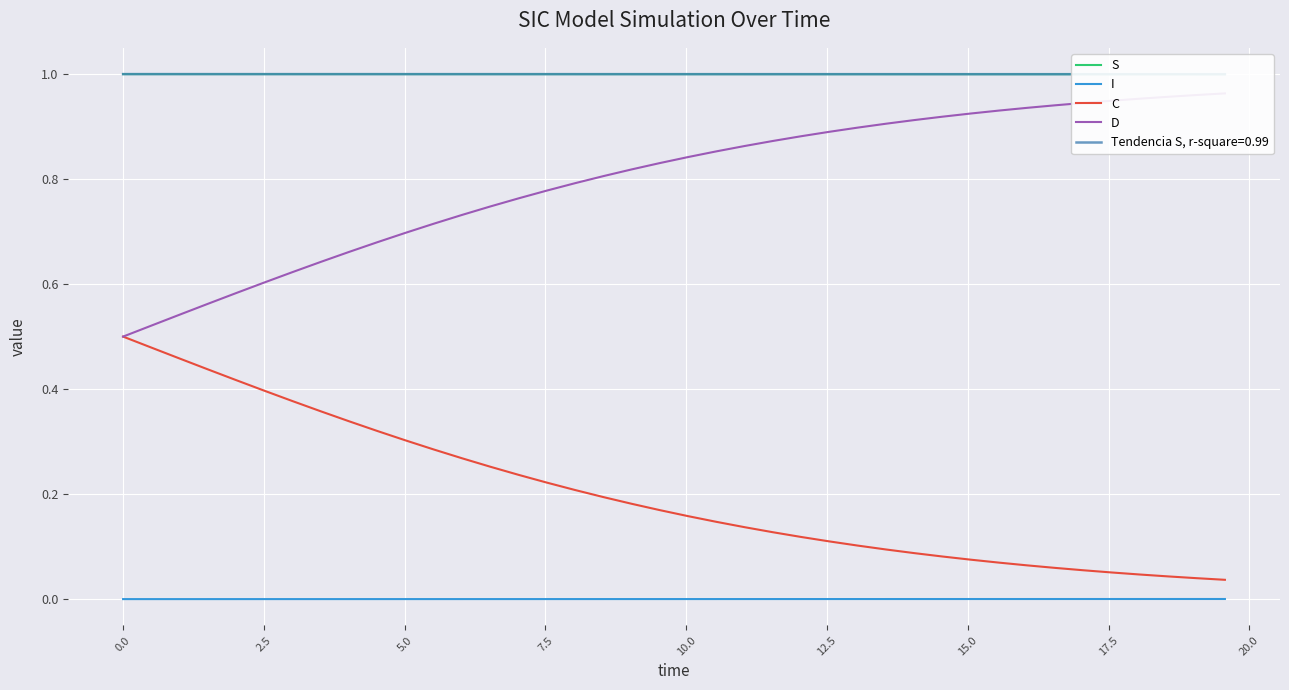

True or false: I has more than 2 interior local peaks.

False